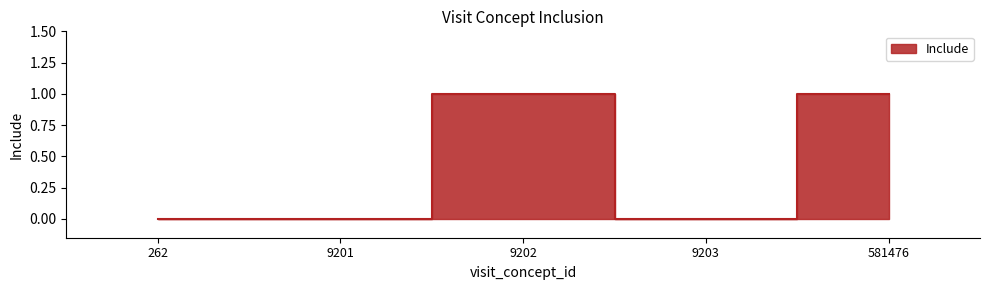

What is the sum of the values at 581476 and 9202?

2